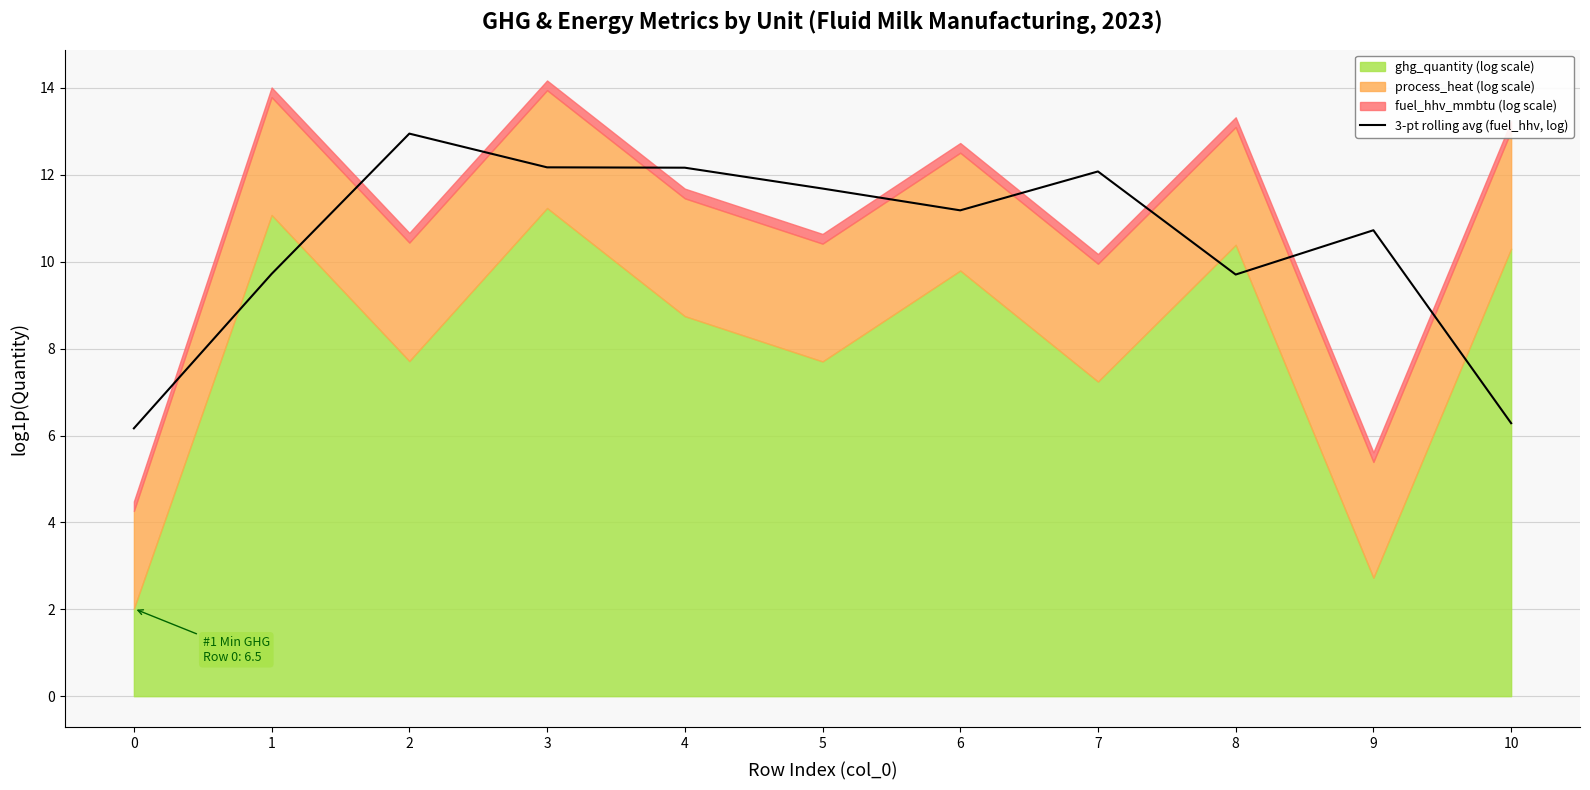

Where is the data nearest to the value 9?

8